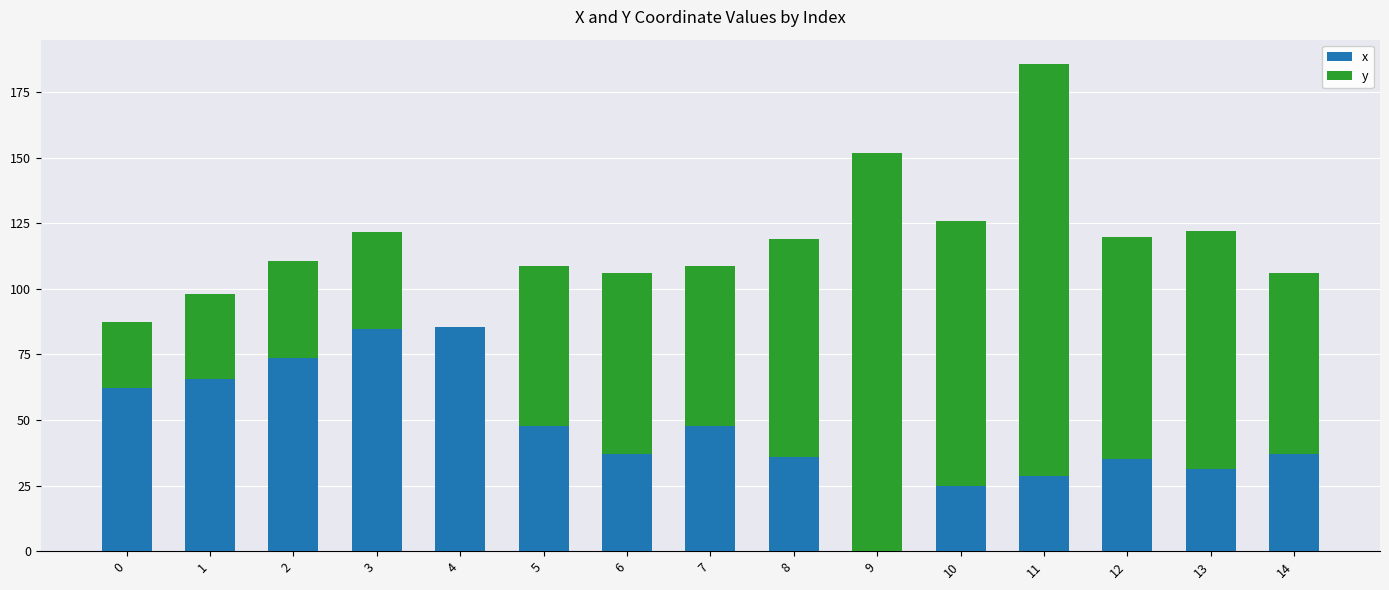

At which category is the sum across all series the highest?

11